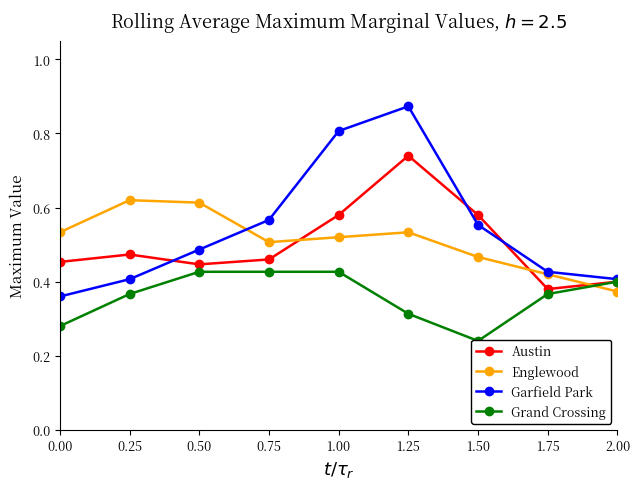

What is the maximum value for Austin?

0.7